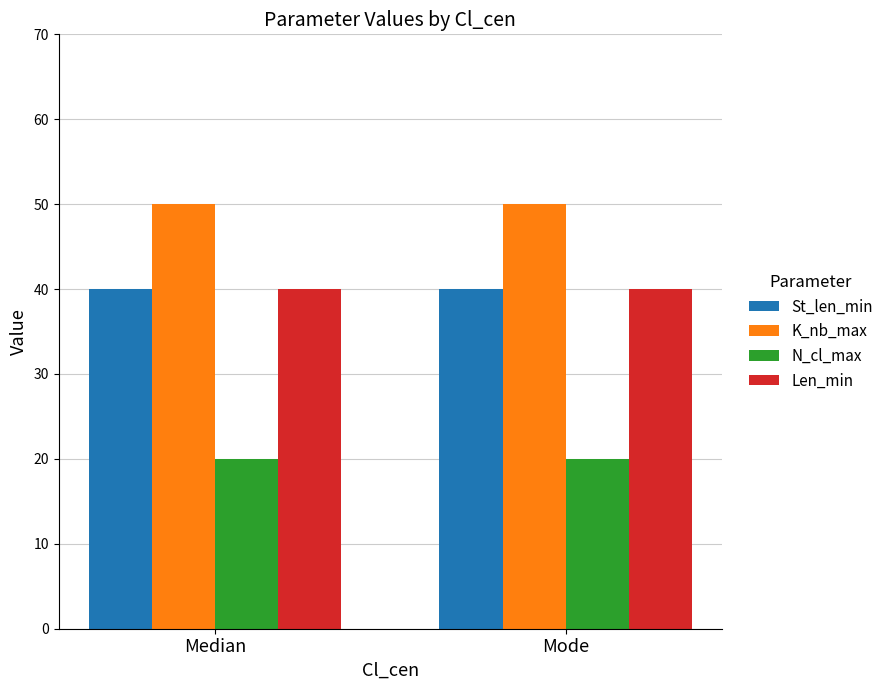

What is the lowest value of the Len_min series?

40